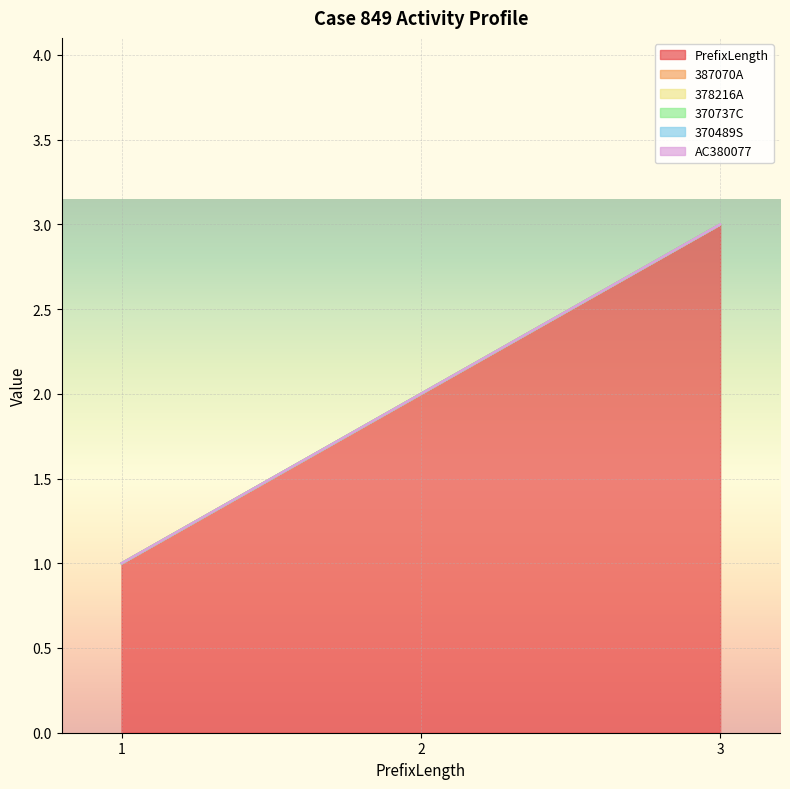

What is the value of the PrefixLength point at the 1st from the left?

1